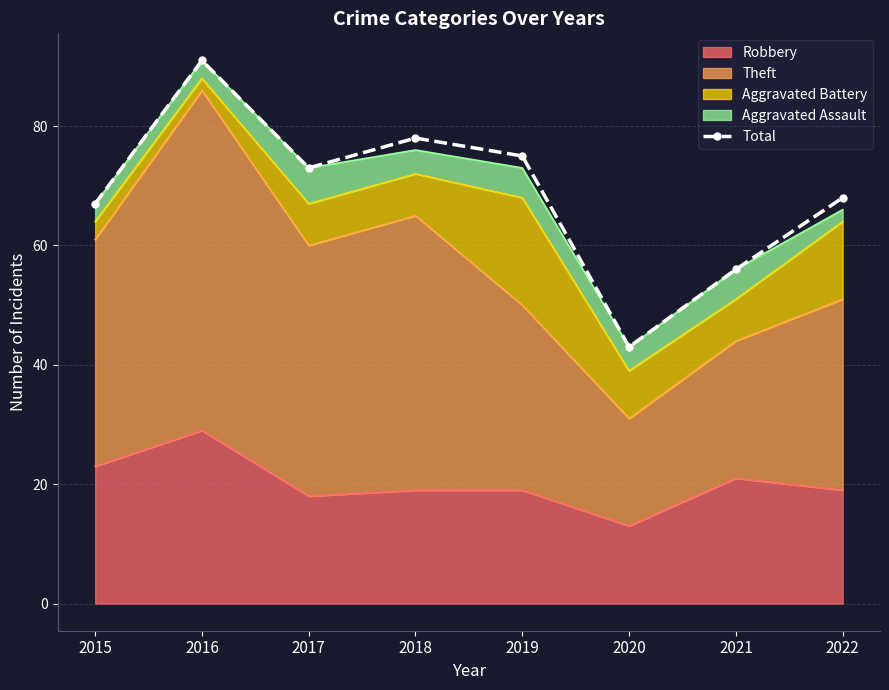

Rank the categories by value from lowest to highest.

2020, 2021, 2015, 2022, 2017, 2019, 2018, 2016